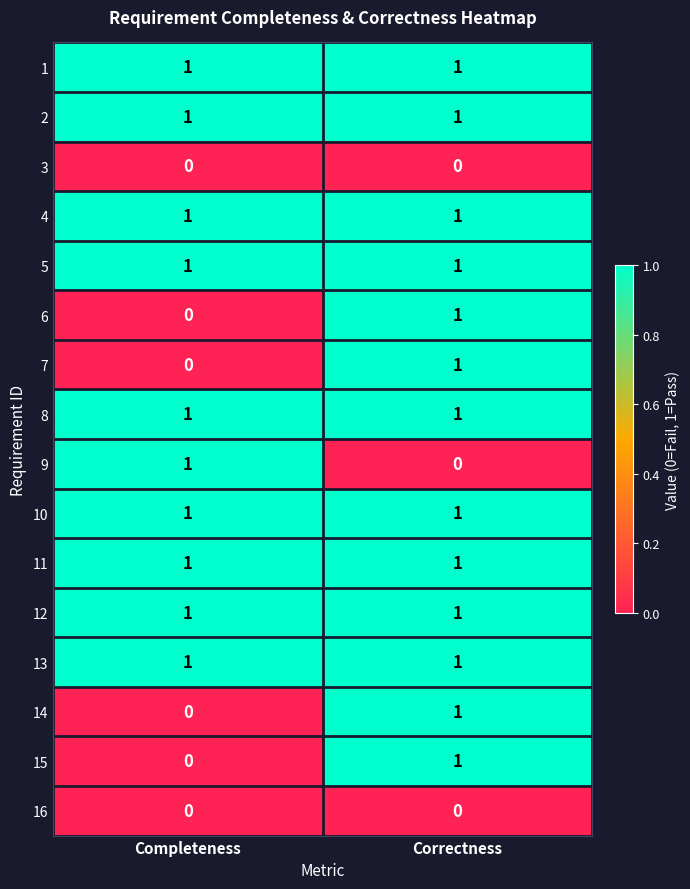

Is it true that 4 equals 1 at Correctness?

True